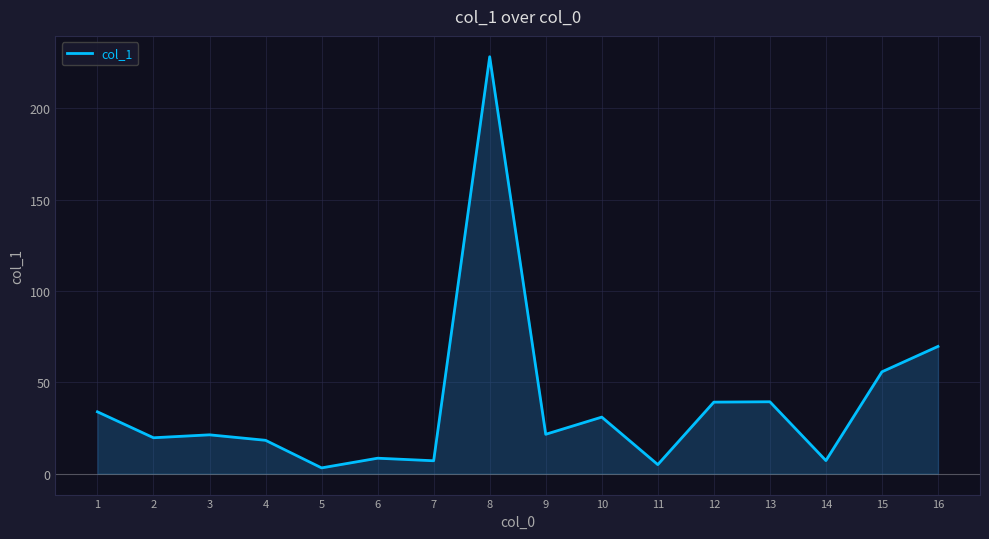

Is it true that the value at 3 is 34.7?

False